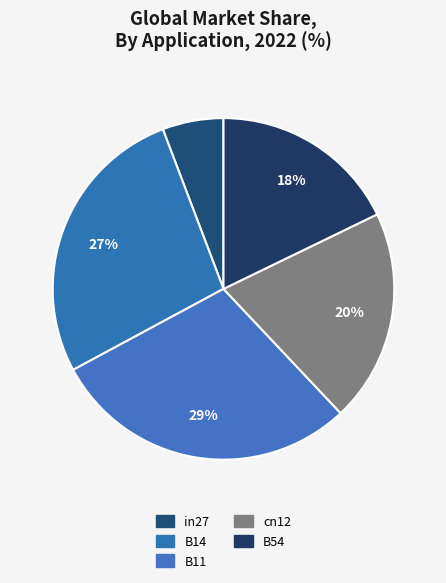

Is there any slice that represents more than half of the pie?

No